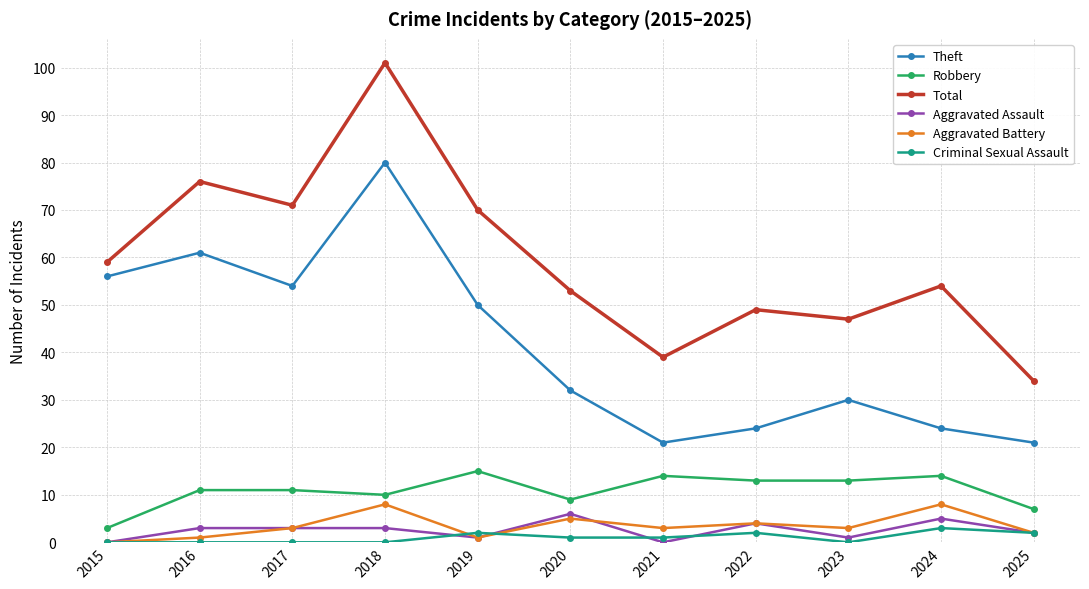

At which category is the sum across all series the highest?

2018